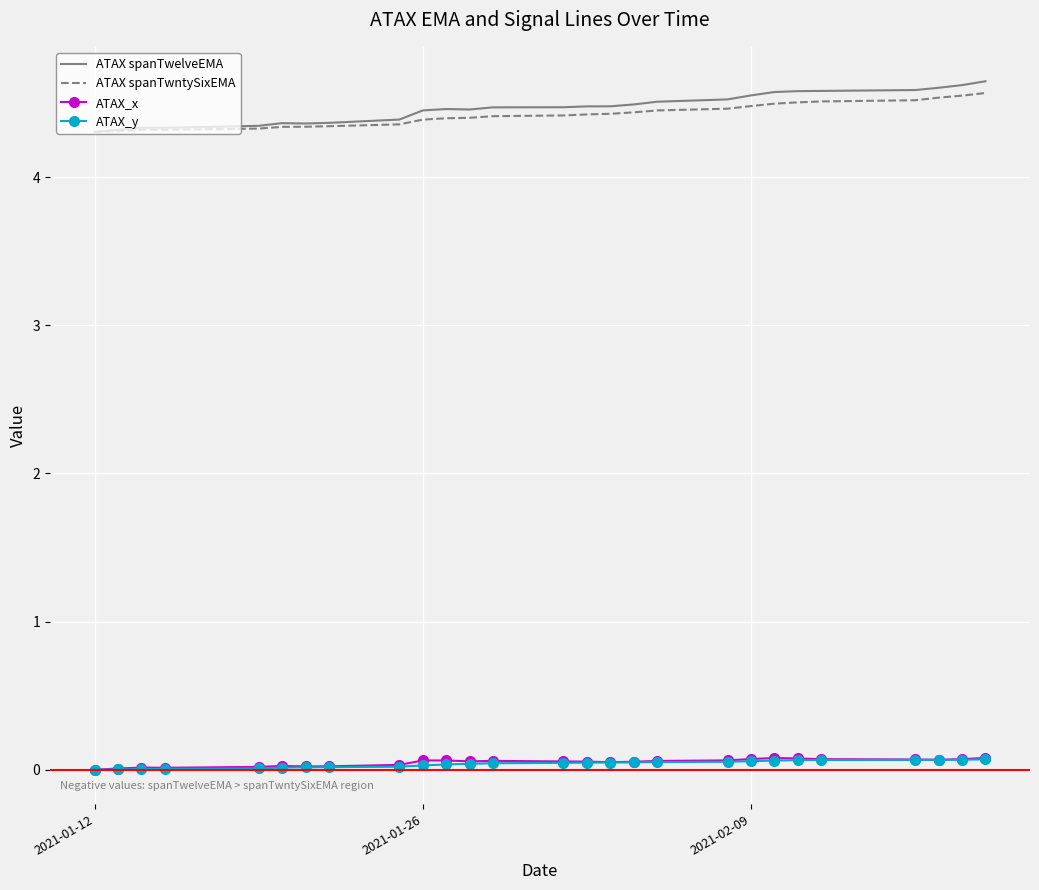

True or false: ATAX spanTwelveEMA and ATAX_y cross at least once.

False